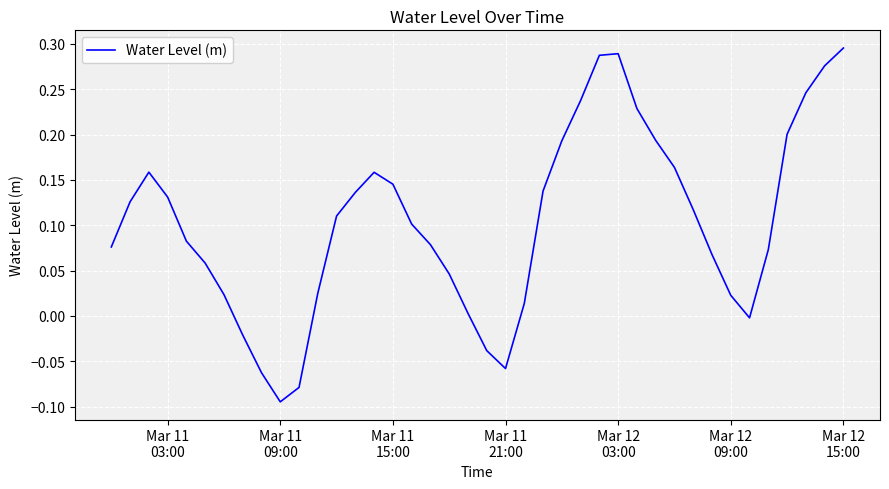

Which category has the highest value across all series?

Mar 12
15:00